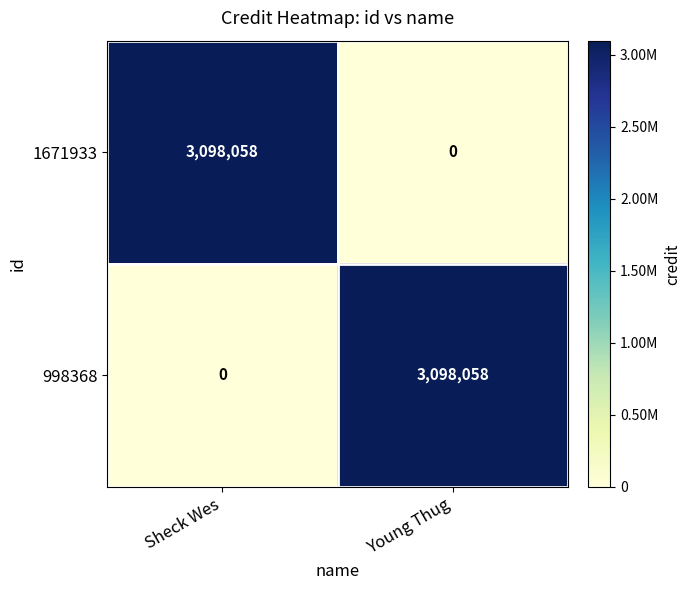

How many positive values does the 998368 series have?

1